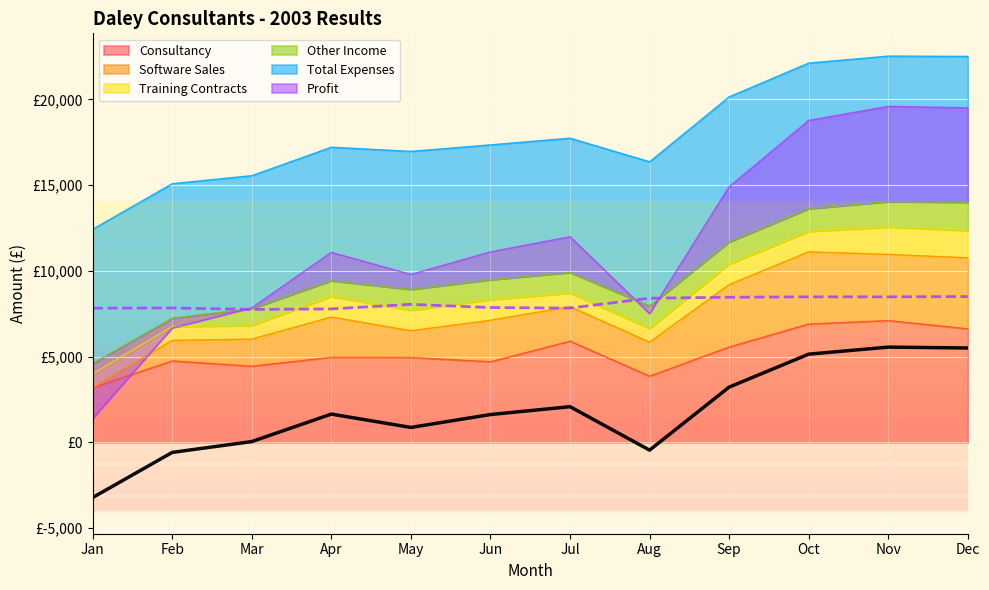

Is the value of Consultancy at May greater than the value of Total Expenses at Feb?

No